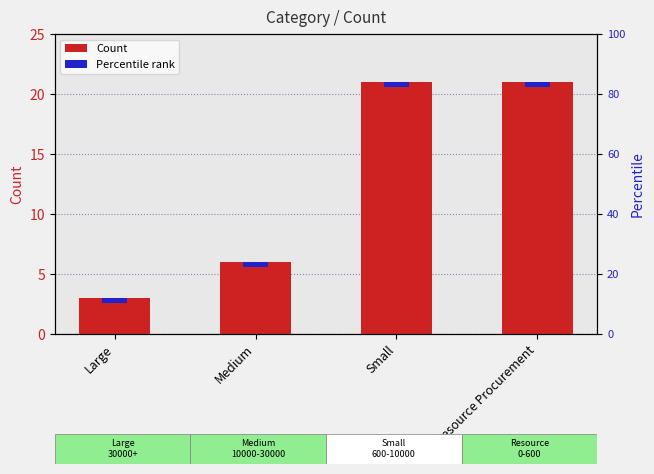

Reading left to right, transcribe all the data shown in this chart.

3	6	21	21